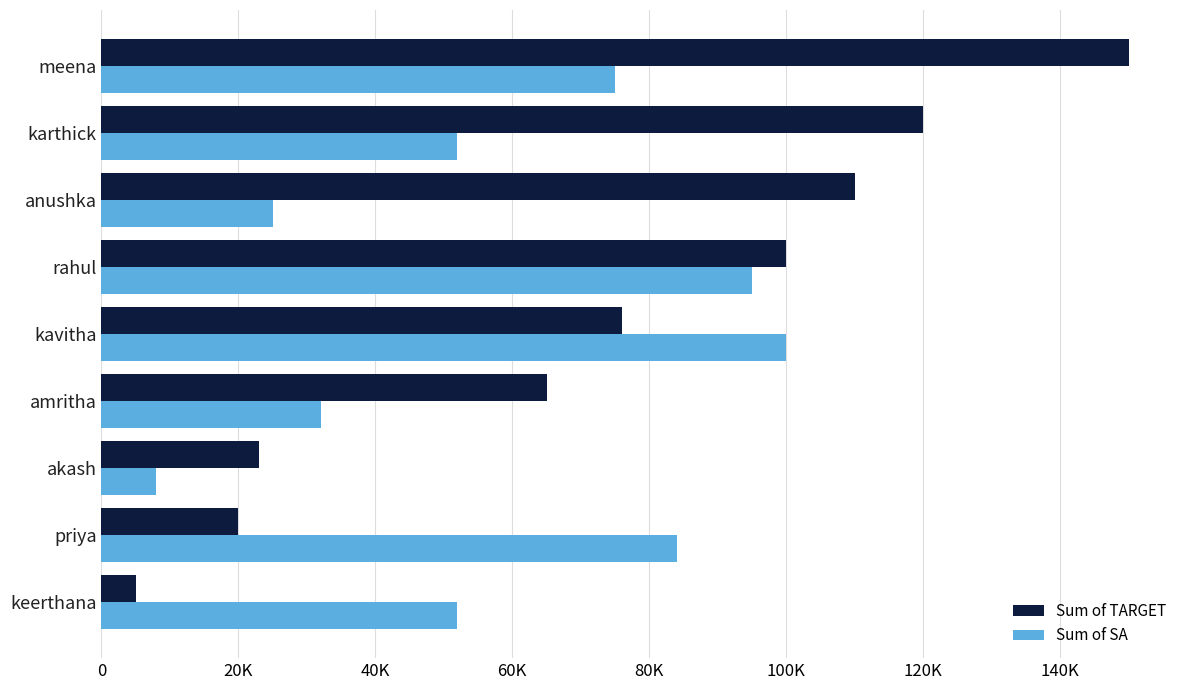

What are all the series names shown in the legend?

Sum of TARGET, Sum of SA